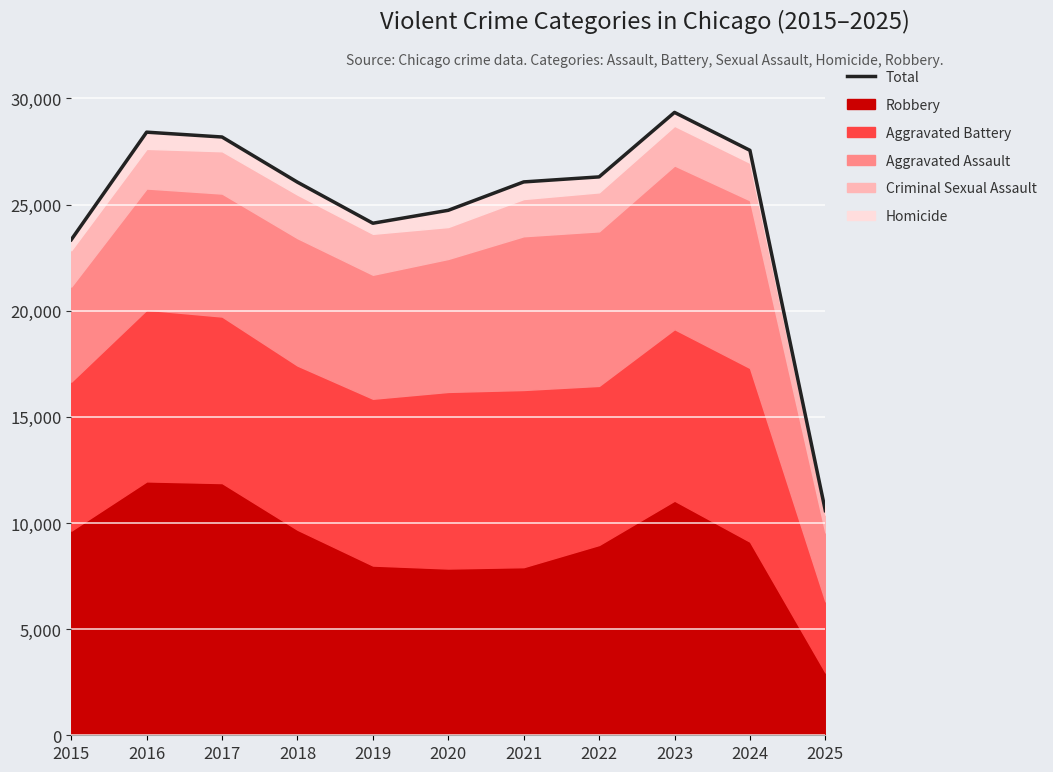

Is it true that the value at 2016 is 28412?

True